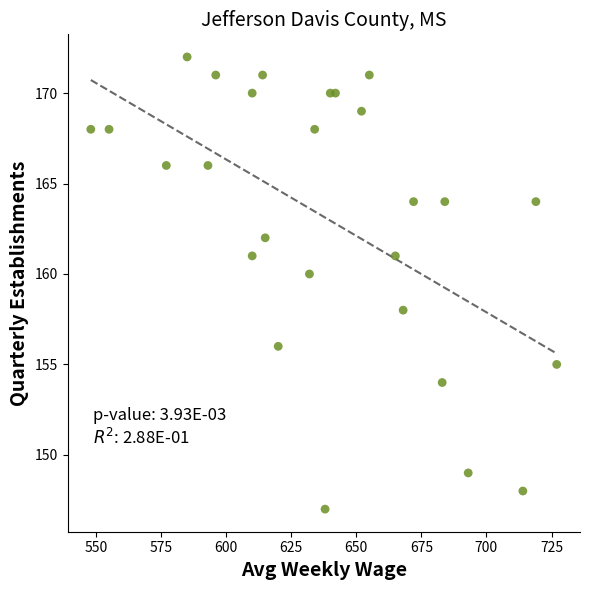

What is the range of Y values (max minus min)?

25